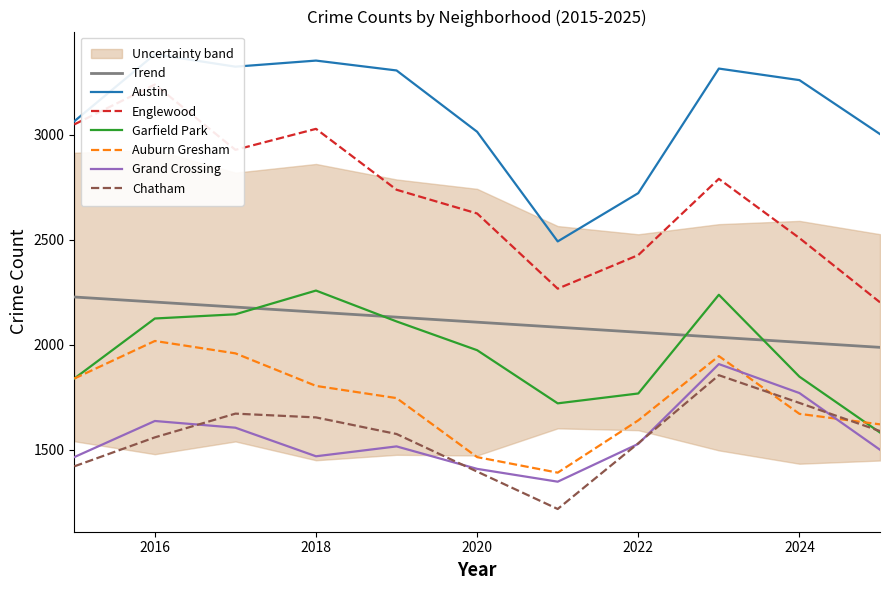

At which category is the sum across all series the highest?

2023